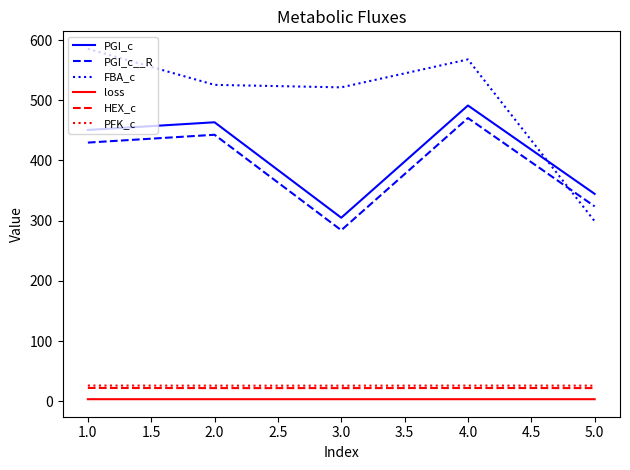

The loss series shows 3.3 at 2.0. True or false?

True